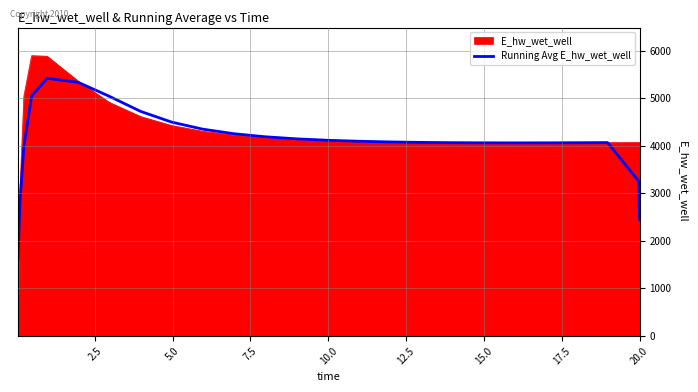

What is the greatest value displayed?

5896.3